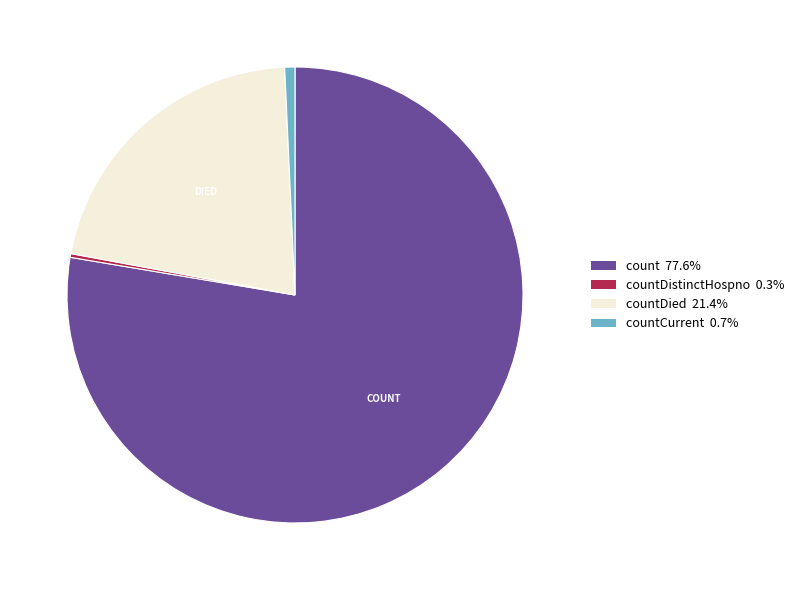

What is the ratio of the value at count 77.6% to the value at countDied 21.4%?

3.6